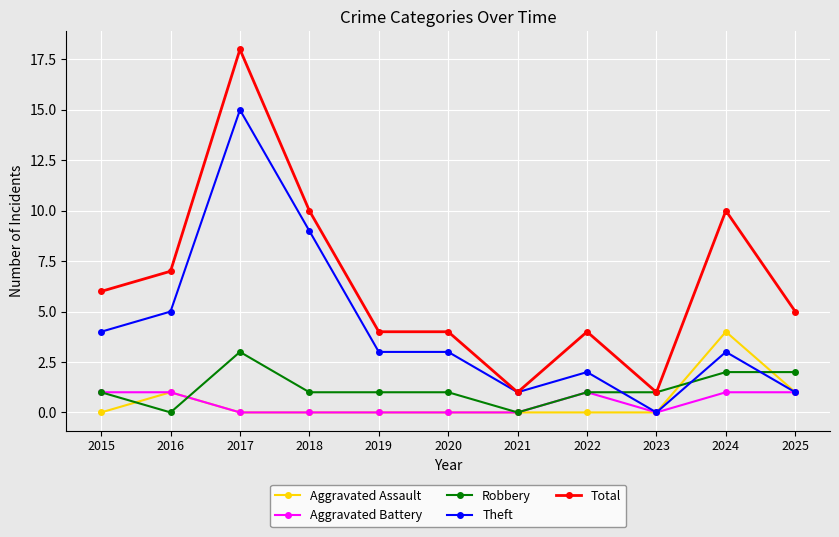

What is the spread (max minus min) of values at 2018?

10